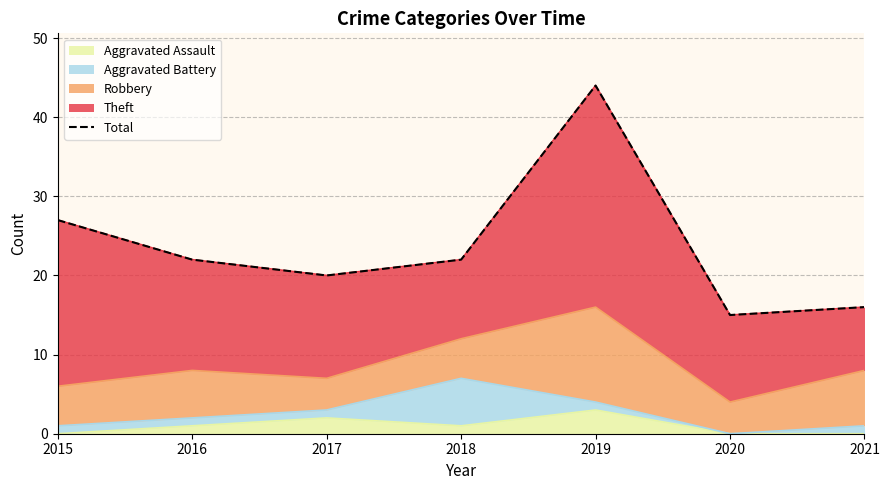

The Aggravated Assault series shows 0 at 2020. True or false?

True